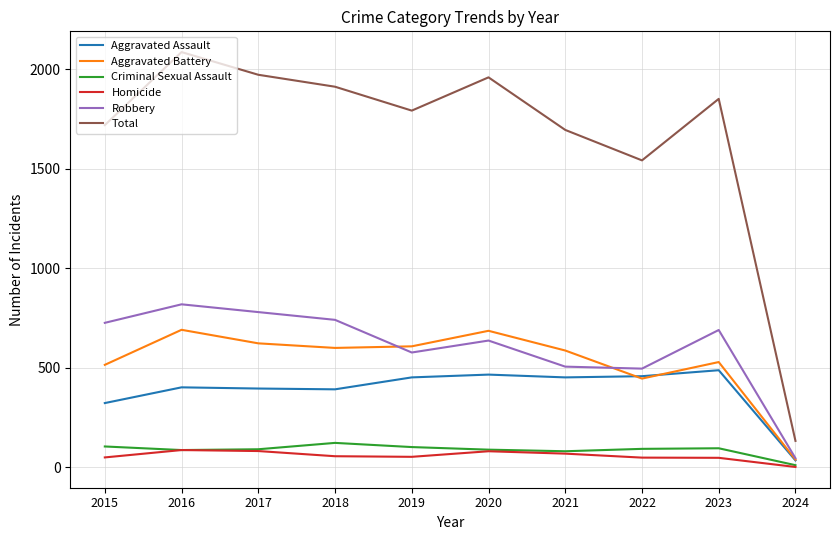

Which category has the lowest value across all series?

2024